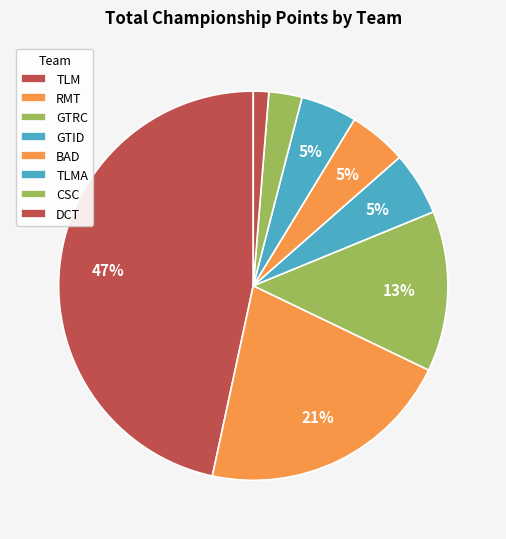

The RMT slice represents 12% of the pie. True or false?

False